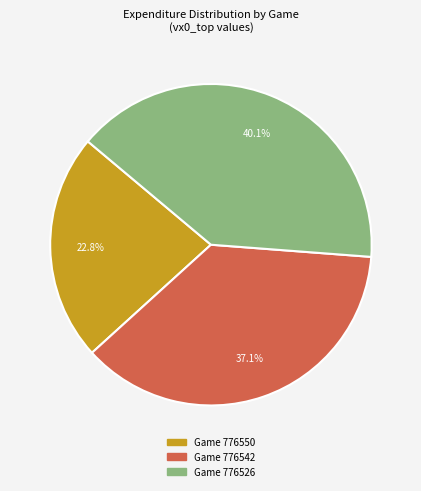

Does any single category account for the majority?

No